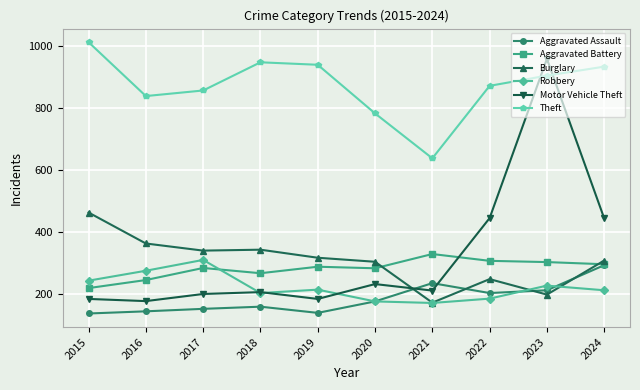

True or false: Aggravated Assault has more than 0 points higher than both neighbors.

True